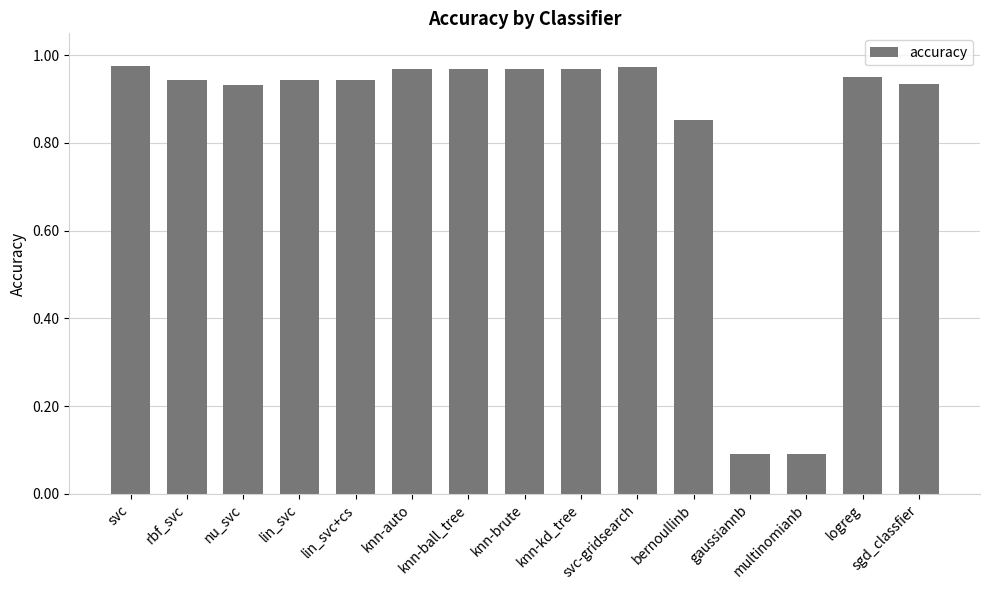

What is the average value?

0.8